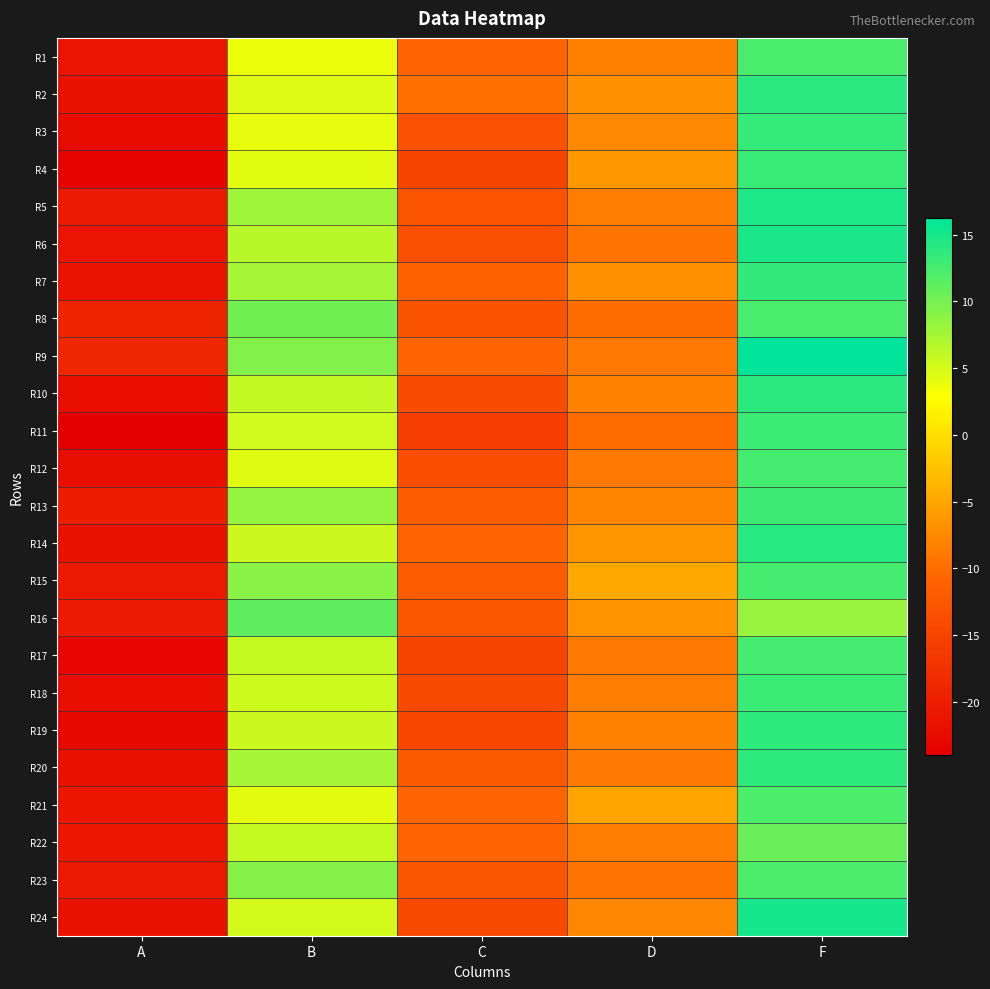

Reading left to right, what are all the values shown in this chart?

R1: A=-21.2	B=3.8	C=-10.8	D=-8.2	F=12.3
R2: A=-21.7	B=4.5	C=-9.8	D=-6.8	F=13.9
R3: A=-22.4	B=4.0	C=-13.1	D=-7.4	F=13.5
R4: A=-23.4	B=4.3	C=-15.1	D=-6.3	F=13.3
R5: A=-20.4	B=7.9	C=-12.9	D=-8.6	F=14.7
R6: A=-21.2	B=6.6	C=-13.5	D=-9.3	F=14.8
R7: A=-21.5	B=7.5	C=-11.0	D=-7.1	F=13.6
R8: A=-19.2	B=10.2	C=-13.0	D=-9.9	F=12.3
R9: A=-18.8	B=9.3	C=-10.6	D=-8.9	F=16.2
R10: A=-22.2	B=6.0	C=-13.9	D=-8.0	F=13.9
R11: A=-24.0	B=5.4	C=-15.8	D=-10.1	F=13.0
R12: A=-21.9	B=4.4	C=-13.6	D=-8.9	F=12.6
R13: A=-20.1	B=8.3	C=-11.9	D=-8.0	F=13.0
R14: A=-21.7	B=5.5	C=-10.7	D=-6.4	F=14.1
R15: A=-20.6	B=8.9	C=-11.8	D=-4.8	F=12.5
R16: A=-20.4	B=11.2	C=-12.3	D=-6.6	F=8.2
R17: A=-23.1	B=5.8	C=-15.2	D=-8.9	F=12.5
R18: A=-22.1	B=5.4	C=-14.3	D=-8.5	F=13.1
R19: A=-22.7	B=5.5	C=-14.7	D=-8.1	F=13.7
R20: A=-21.8	B=7.5	C=-12.1	D=-8.9	F=13.8
R21: A=-20.9	B=4.3	C=-10.7	D=-5.1	F=12.2
R22: A=-20.9	B=5.8	C=-10.6	D=-8.5	F=10.7
R23: A=-20.6	B=9.1	C=-12.7	D=-9.2	F=12.2
R24: A=-21.7	B=5.1	C=-14.3	D=-7.7	F=15.0